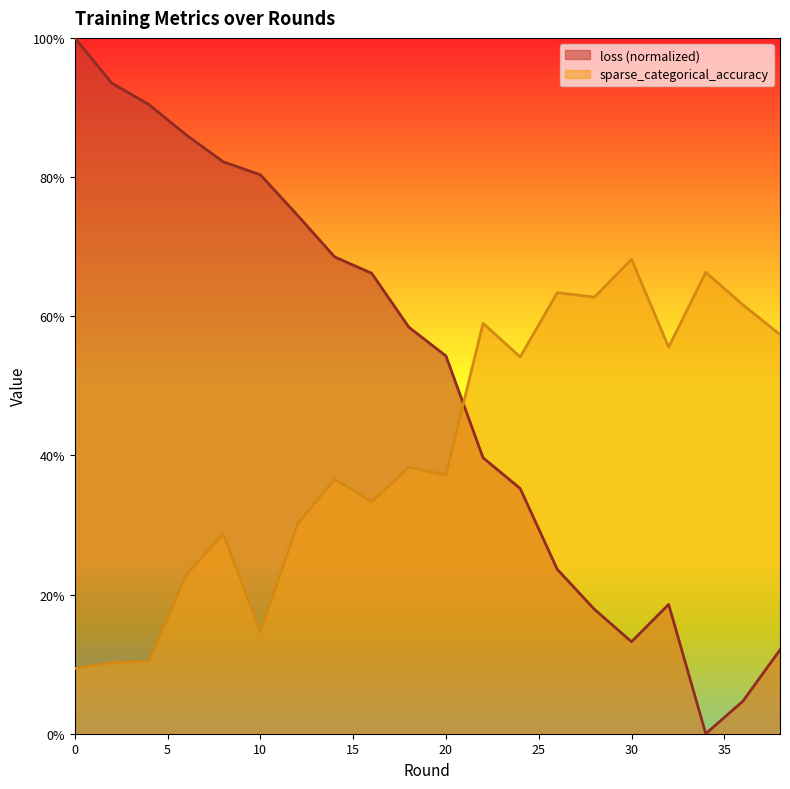

The value of loss at 24 is 0.6. True or false?

False